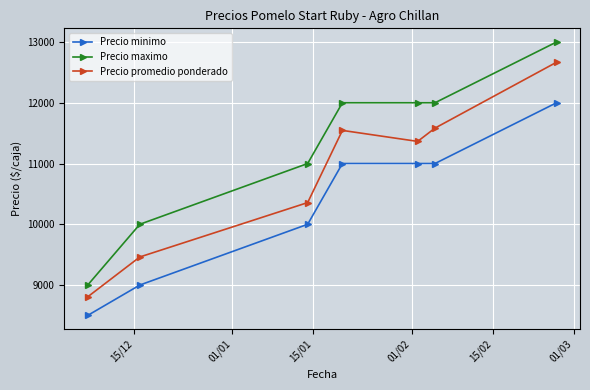

True or false: Precio promedio ponderado and Precio maximo cross at least once.

False